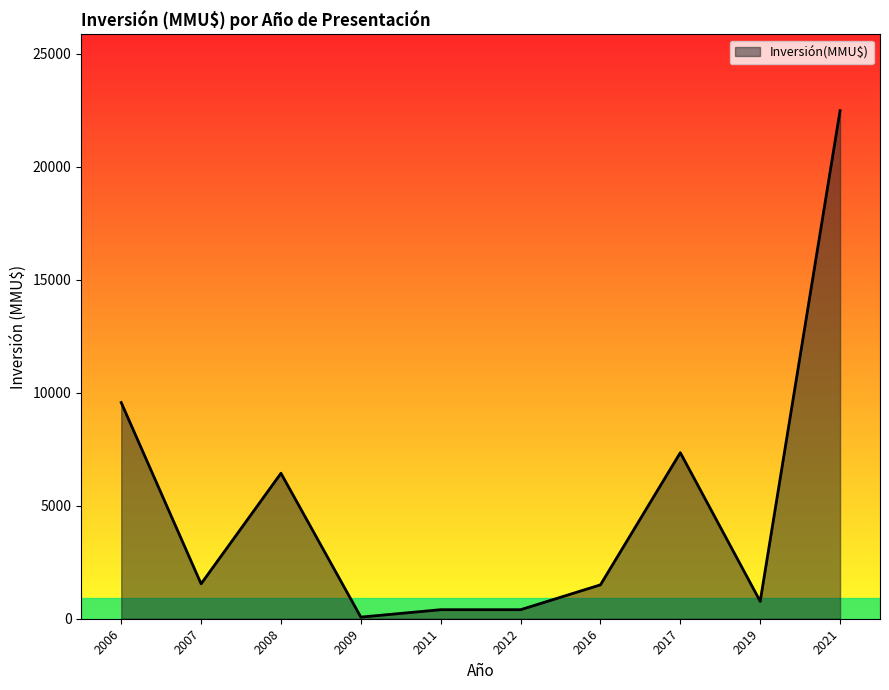

Where is the data nearest to the value 11280?

2006